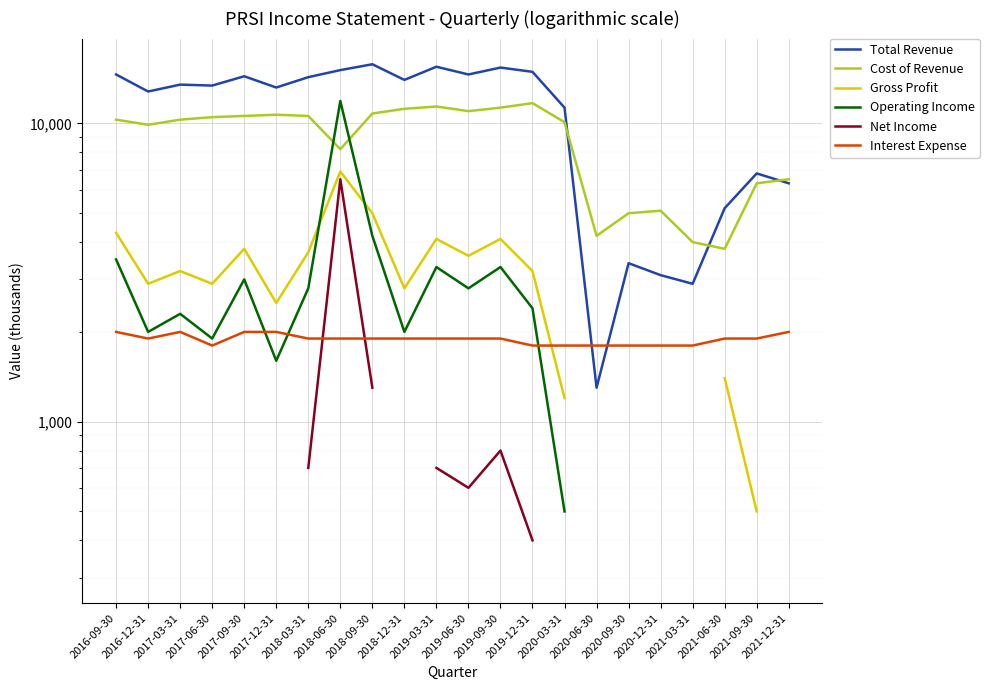

At how many categories does at least one series exceed 13323?

12